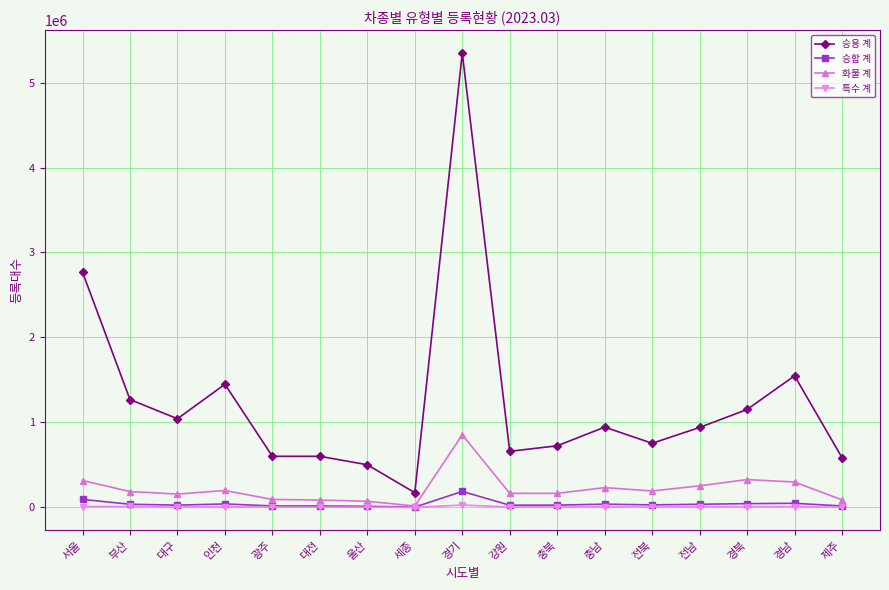

What is the label of the 12th point from the right?

대전